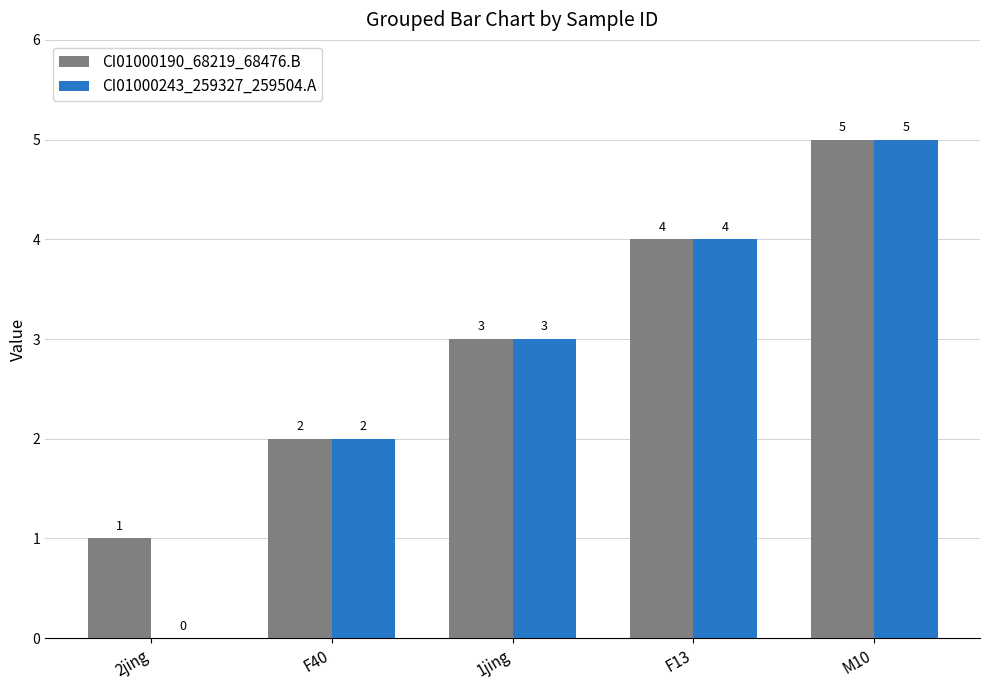

What is the sum of all CI01000190_68219_68476.B values?

15